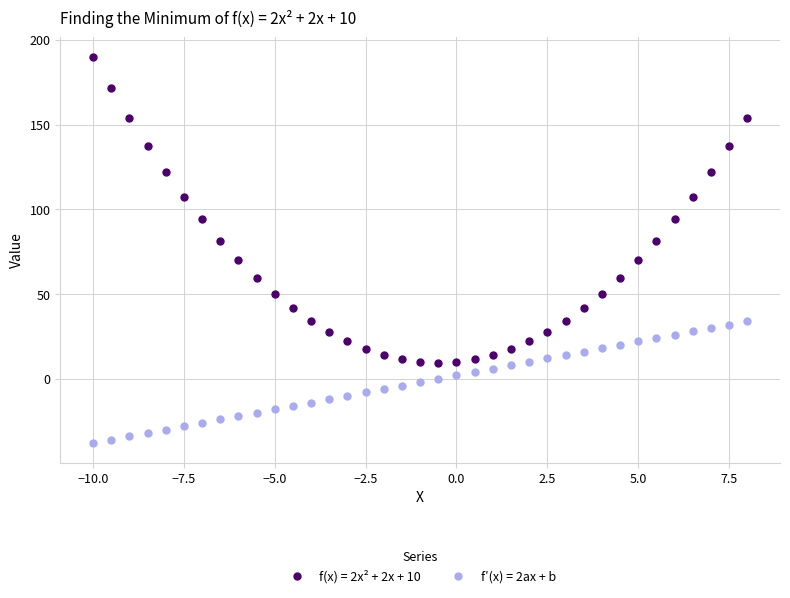

Rank the series by their maximum value, from lowest to highest.

f′(x) = 2ax + b, f(x) = 2x² + 2x + 10